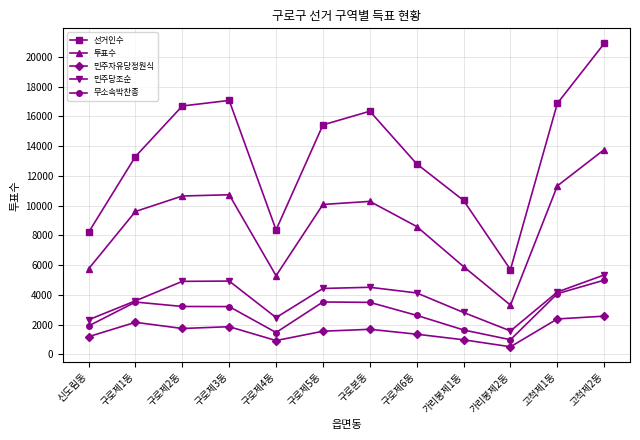

True or false: 투표수 and 무소속박찬종 cross at least once.

False